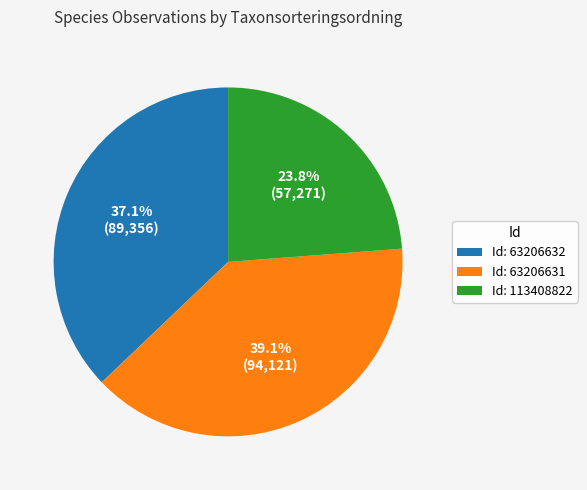

How many segments does this pie chart have?

3